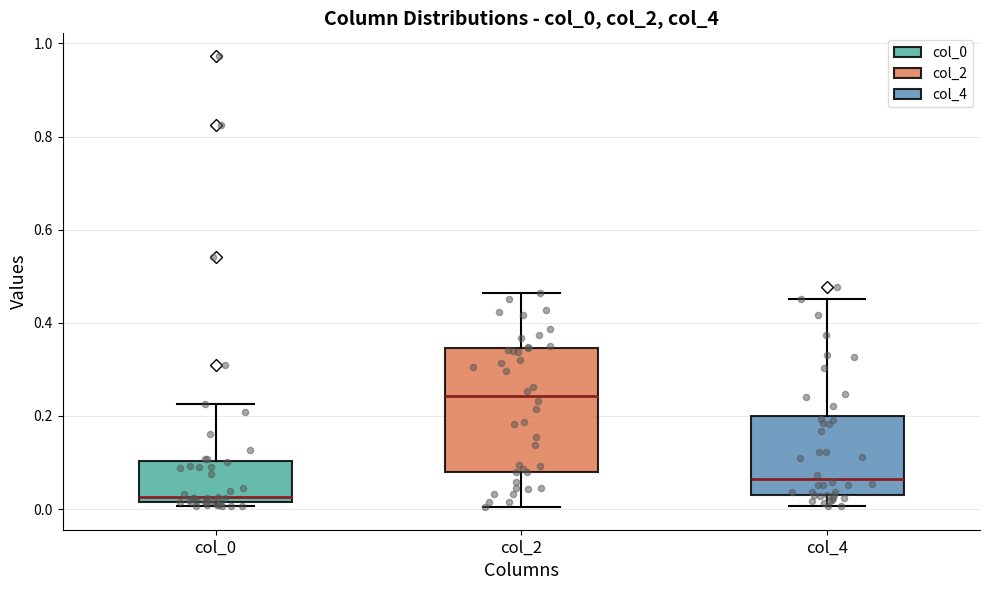

Where is the upper edge of the box for col_0 on the y-axis? The values are not printed on the chart, so give them approximately, as read against the axis.

0.10